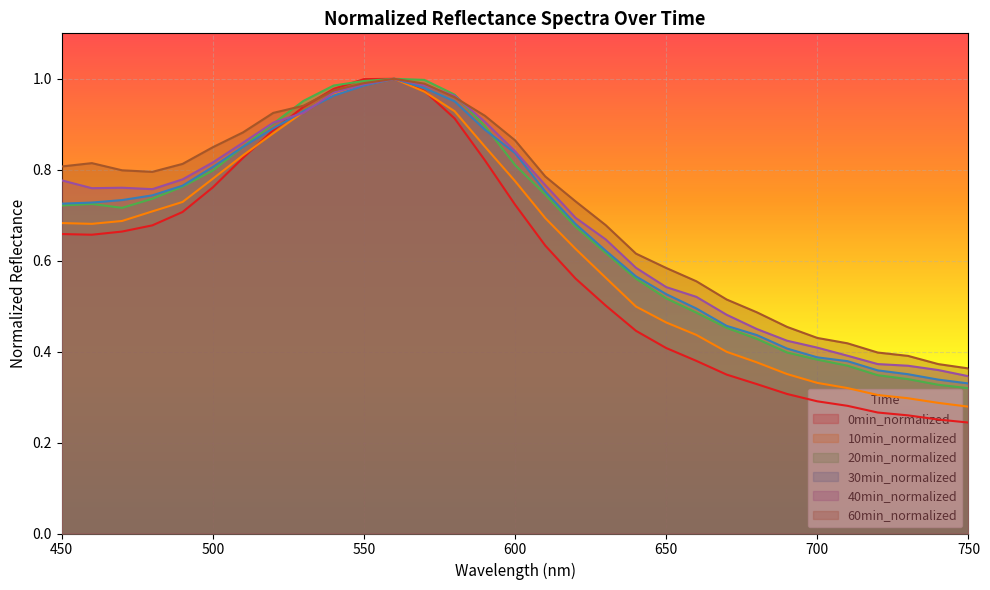

What is the difference between the second highest and second lowest values in the 30min_normalized series?

0.6